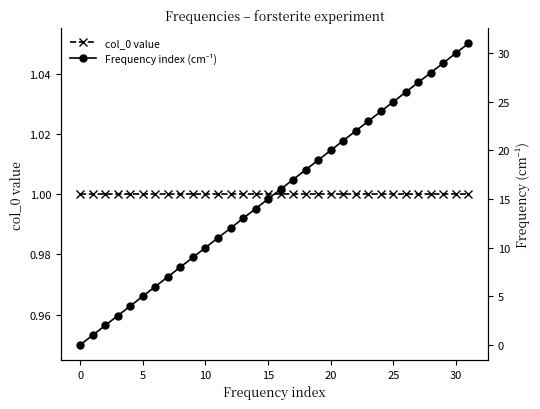

Reading left to right, extract all data points from this chart.

col_0 value: 1	1	1	1	1	1	1	1	1	1	1	1	1	1	1	1	1	1	1	1	1	1	1	1	1	1	1	1	1	1	1	1
Frequency index (cm⁻¹): 0	1	2	3	4	5	6	7	8	9	10	11	12	13	14	15	16	17	18	19	20	21	22	23	24	25	26	27	28	29	30	31